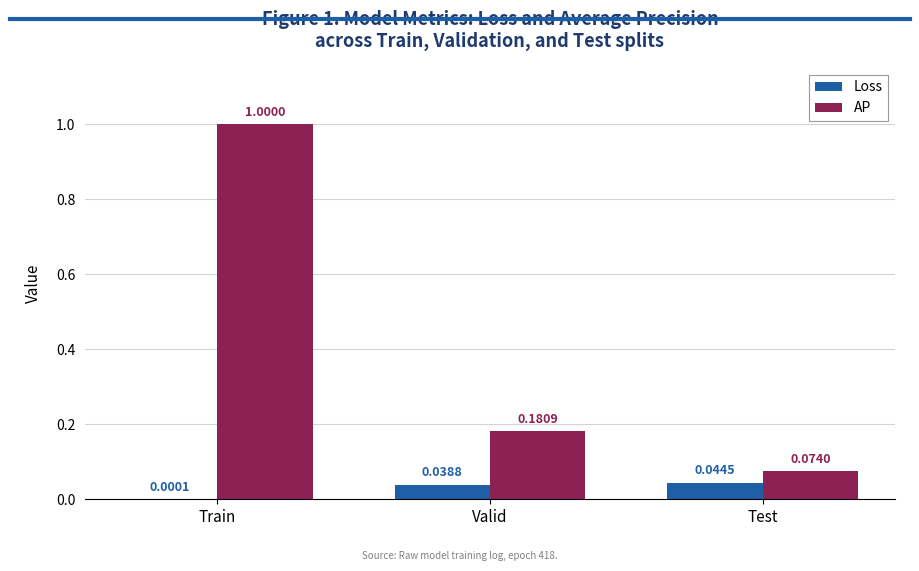

At which label does AP reach its peak?

Train